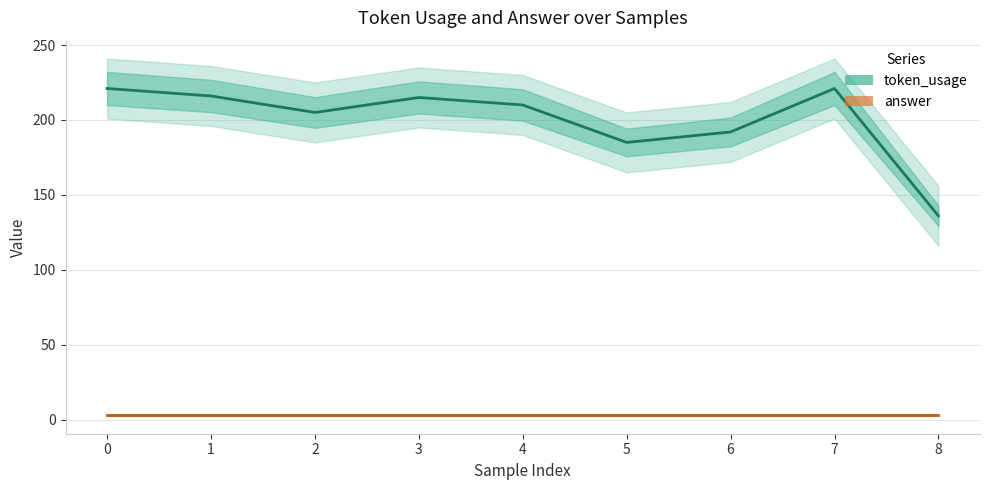

Which has a higher value, 4 or 2?

4